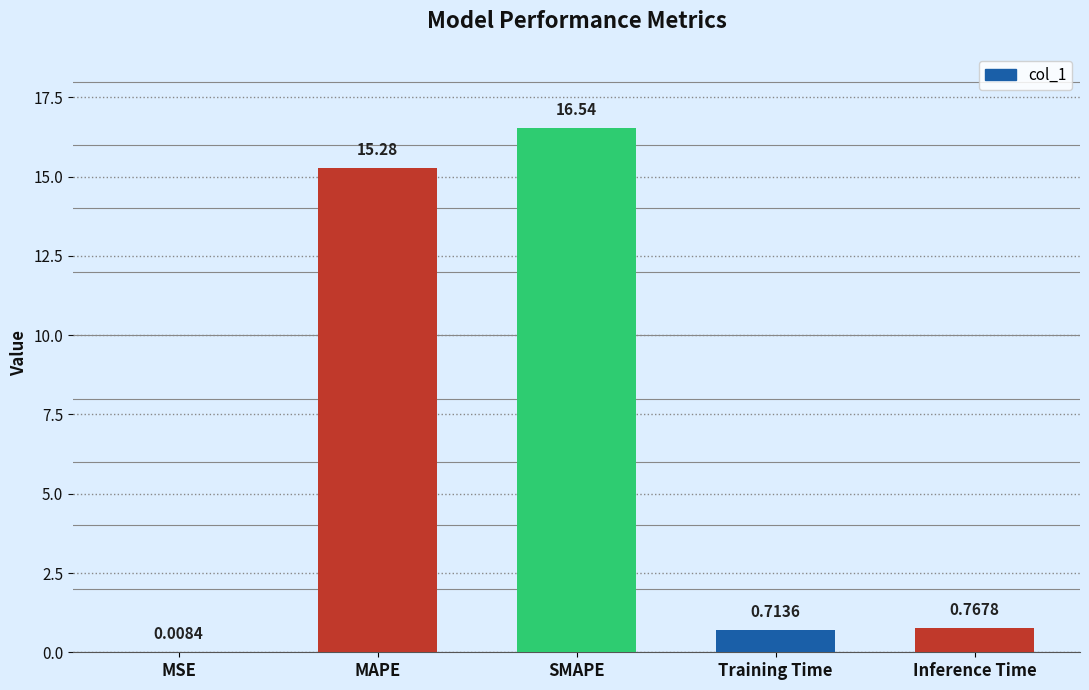

What is the sum of the values at MAPE and Training Time?

16.0